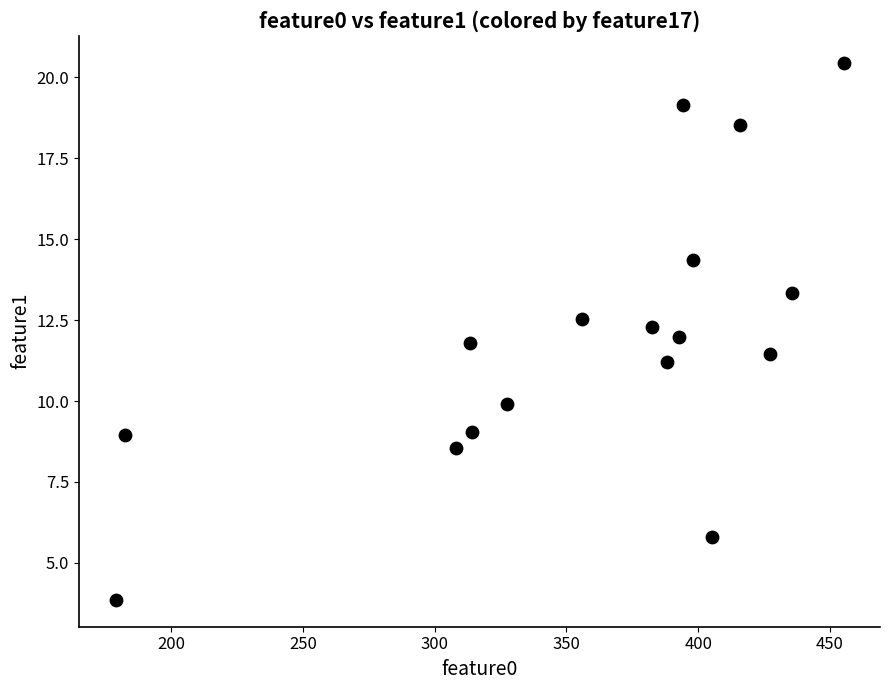

What is the range of Y values (max minus min)?

16.6